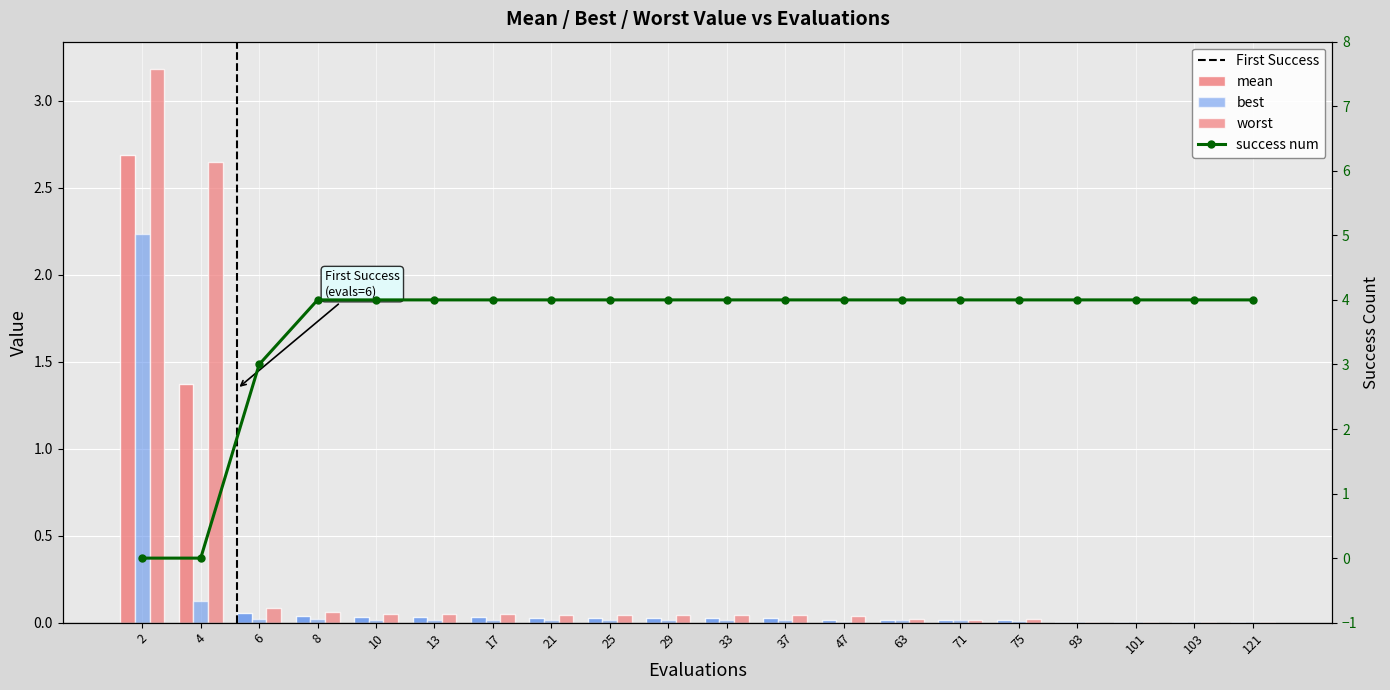

Reading left to right, list all the values displayed in this chart.

mean: 2=2.7	4=1.4	6=0.1	8=0.0	10=0.0	13=0.0	17=0.0	21=0.0	25=0.0	29=0.0	33=0.0	37=0.0	47=0.0	63=0.0	71=0.0	75=0.0	93=0.0	101=0.0	103=0.0	121=0.0
best: 2=2.2	4=0.1	6=0.0	8=0.0	10=0.0	13=0.0	17=0.0	21=0.0	25=0.0	29=0.0	33=0.0	37=0.0	47=0.0	63=0.0	71=0.0	75=0.0	93=0.0	101=0.0	103=0.0	121=0.0
worst: 2=3.2	4=2.6	6=0.1	8=0.1	10=0.0	13=0.0	17=0.0	21=0.0	25=0.0	29=0.0	33=0.0	37=0.0	47=0.0	63=0.0	71=0.0	75=0.0	93=0.0	101=0.0	103=0.0	121=0.0